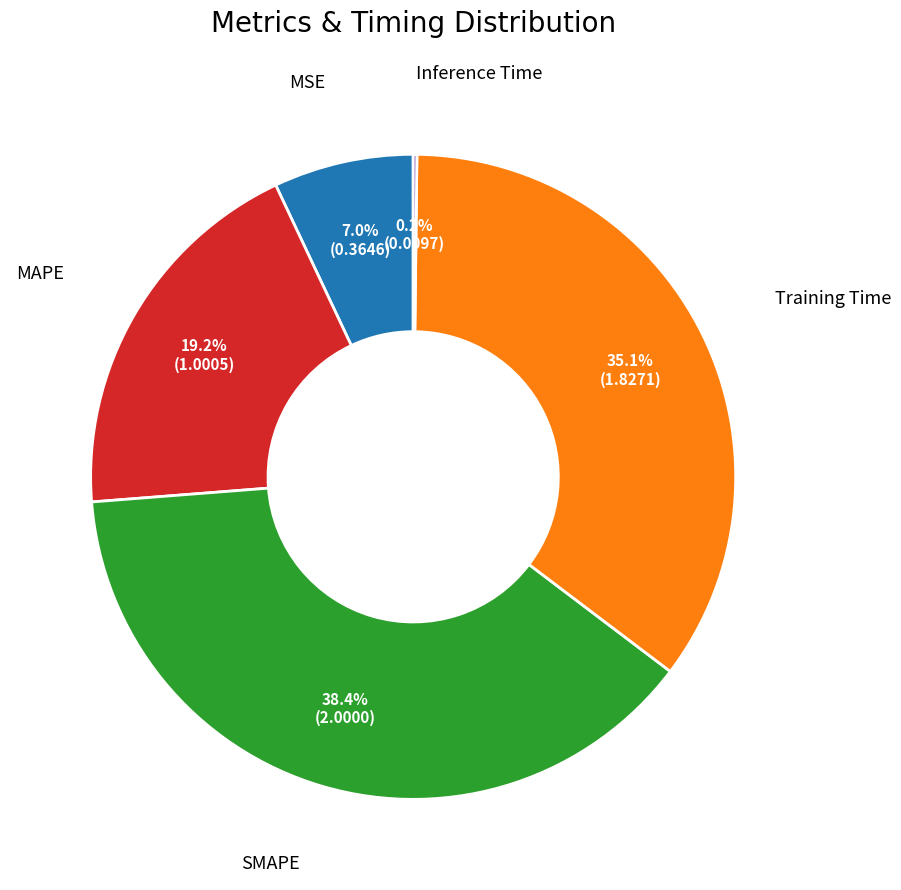

Is there any slice that represents more than half of the pie?

No